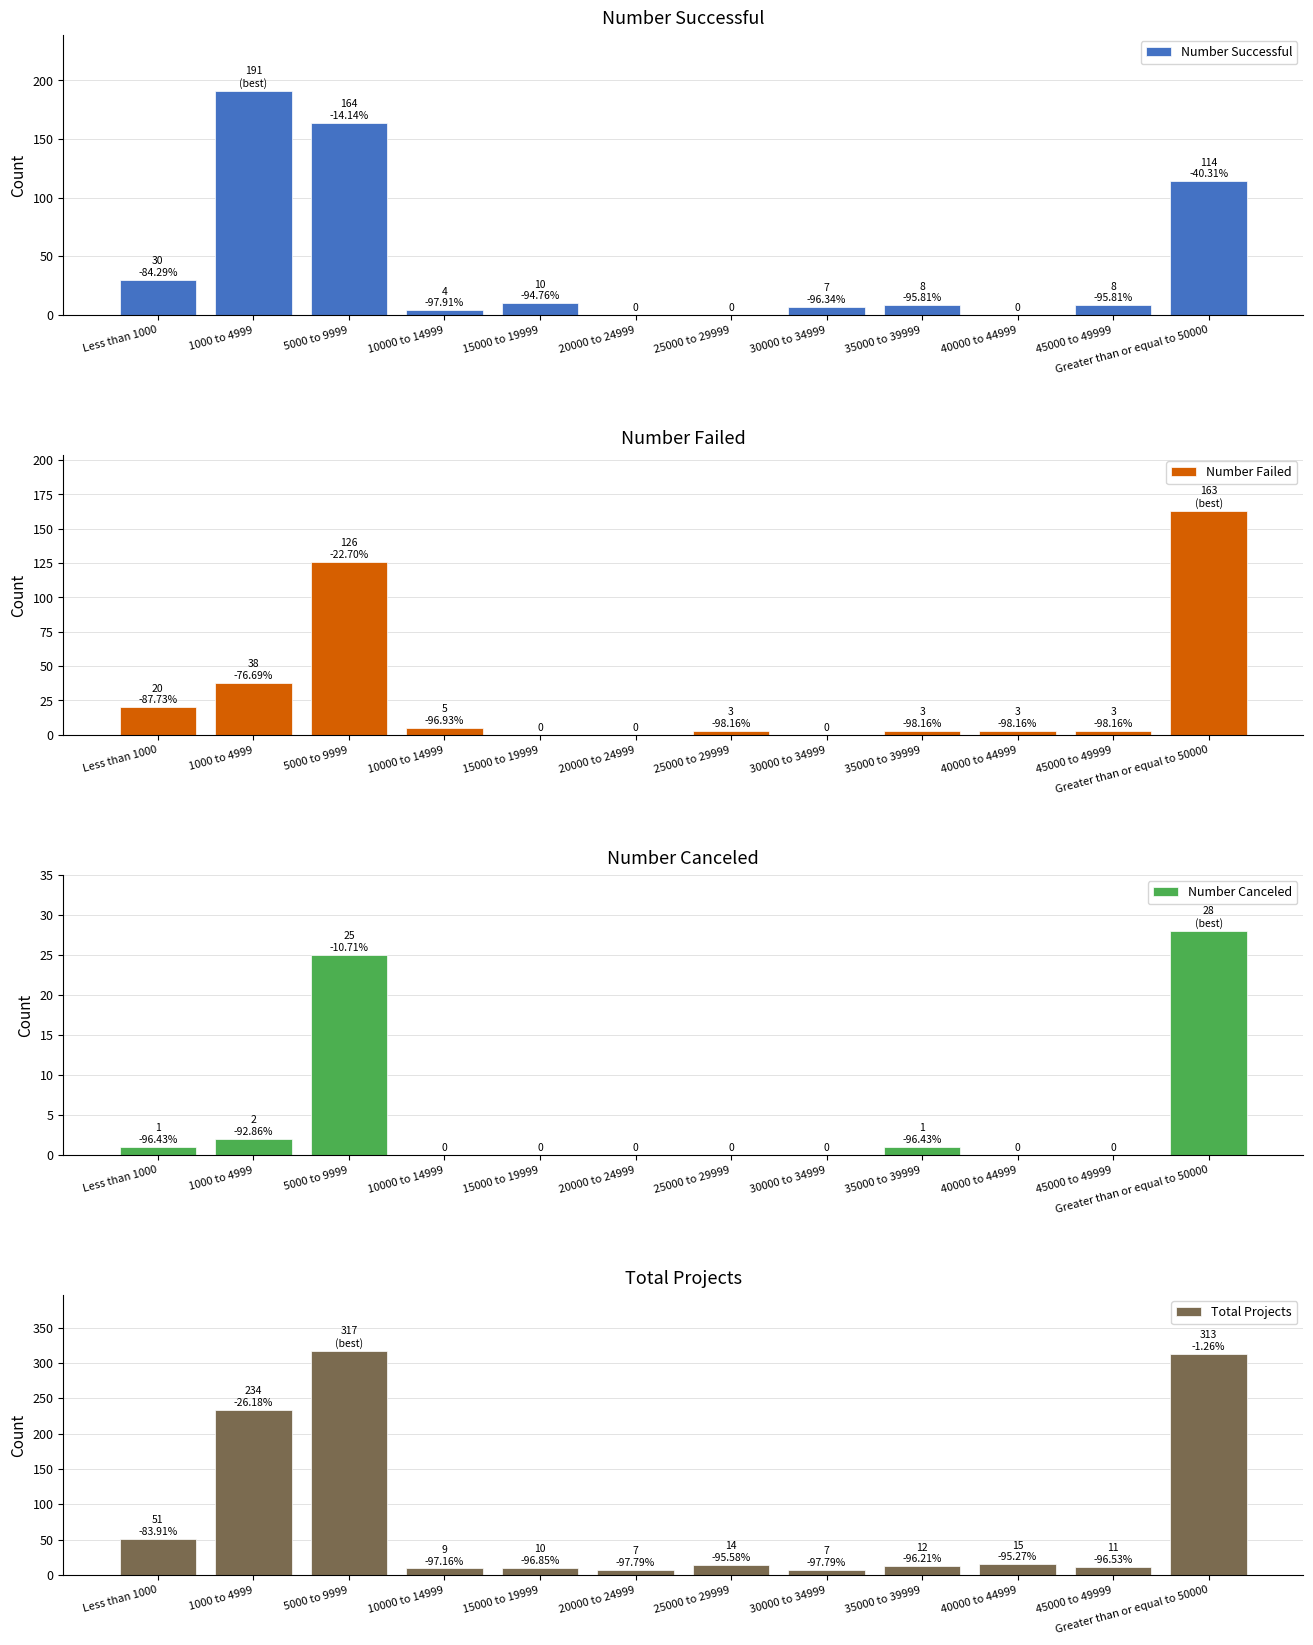

At 10000 to 14999, list the series in order from largest to smallest.

Total Projects, Number Failed, Number Successful, Number Canceled